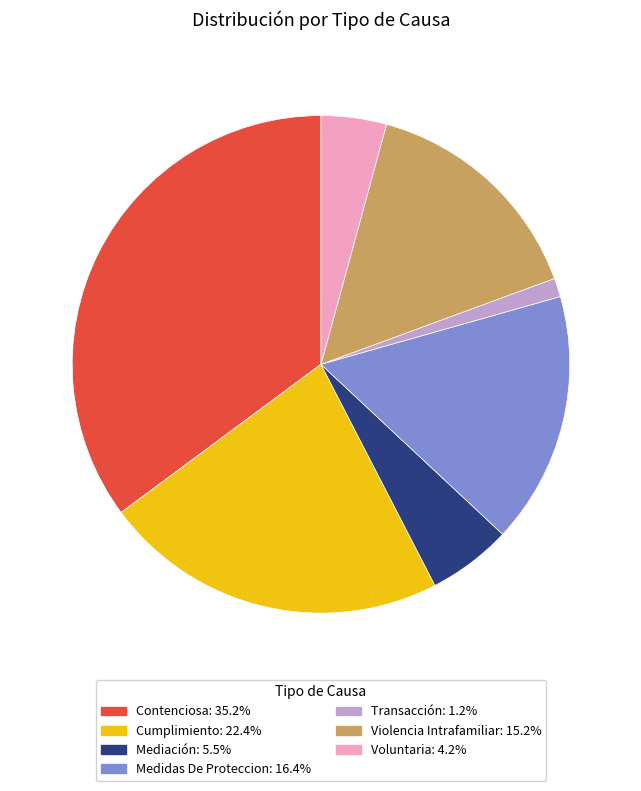

Does any single category account for the majority?

No